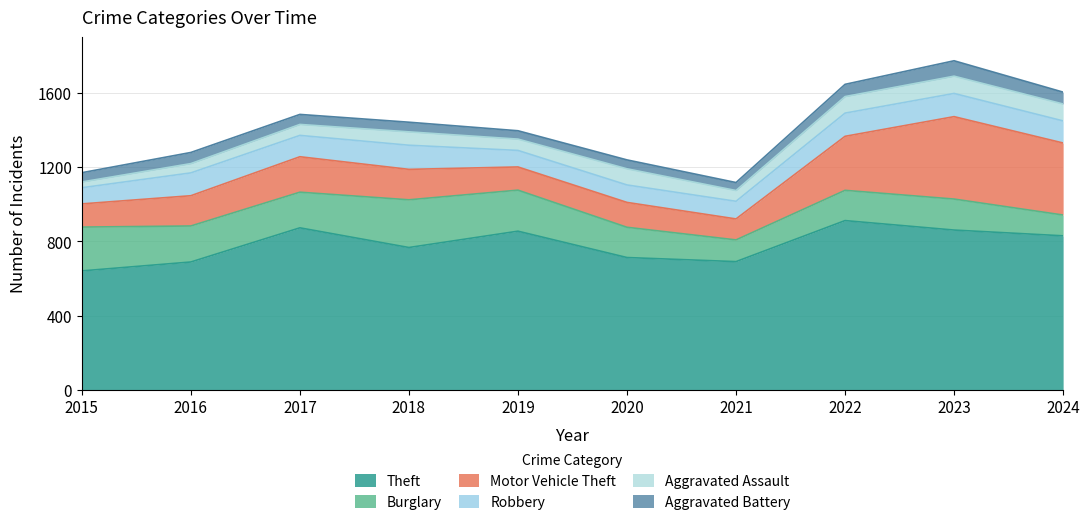

What is the total value across all series at 2016?

1279